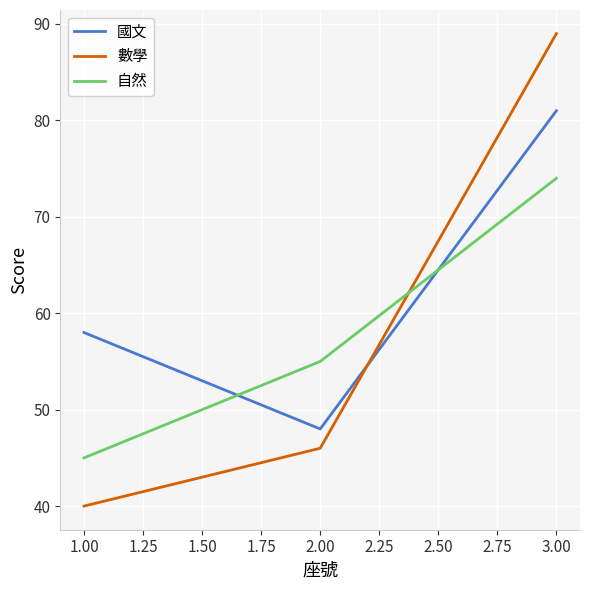

What is the highest value of the 國文 series?

81